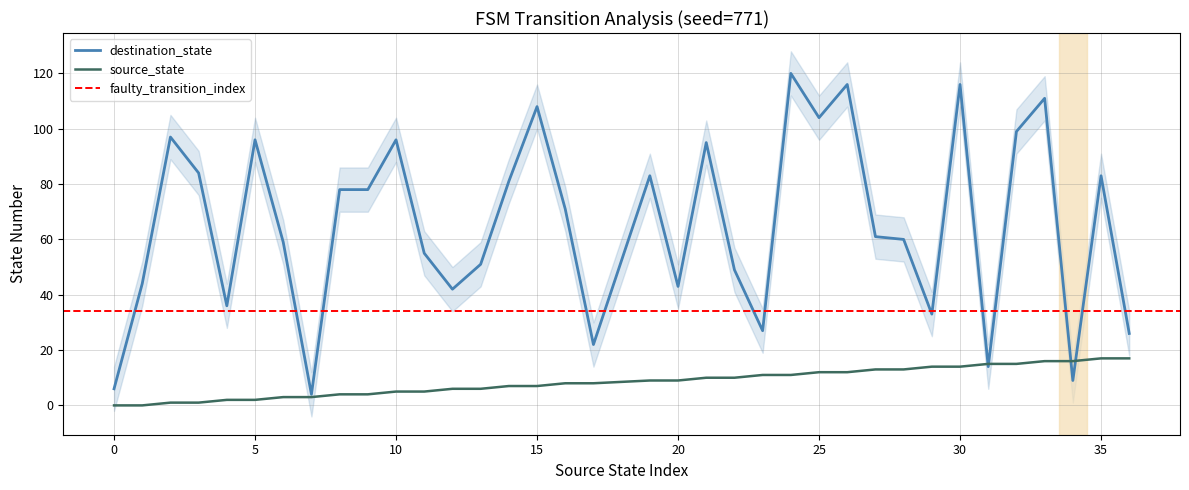

What is the maximum value for source_state?

17